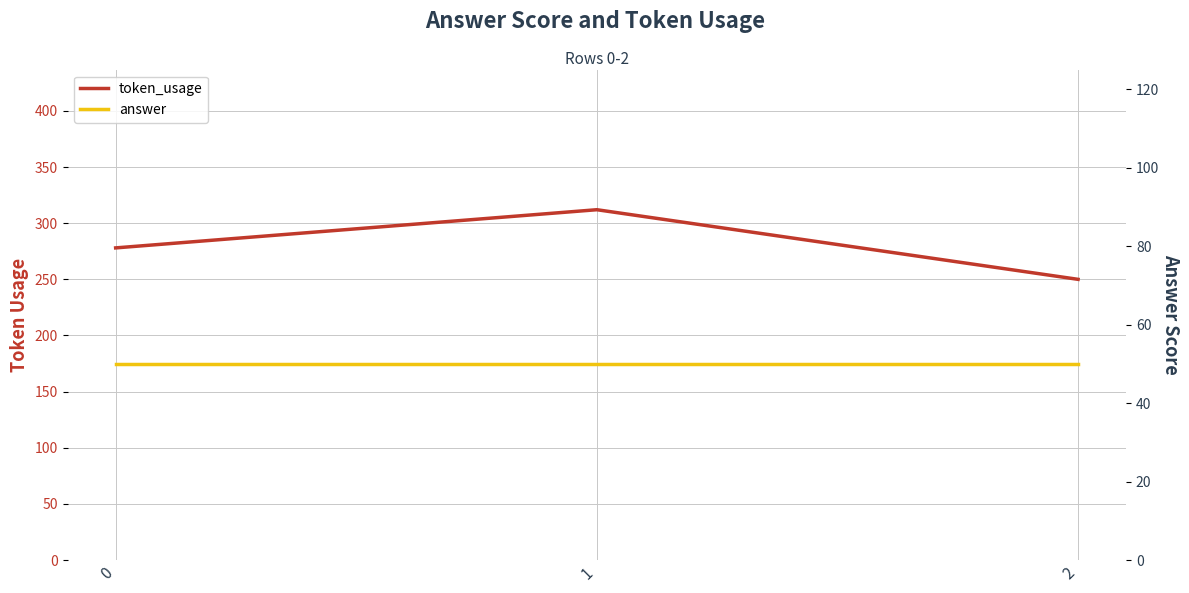

True or false: answer has a value of 32 at 0.

False